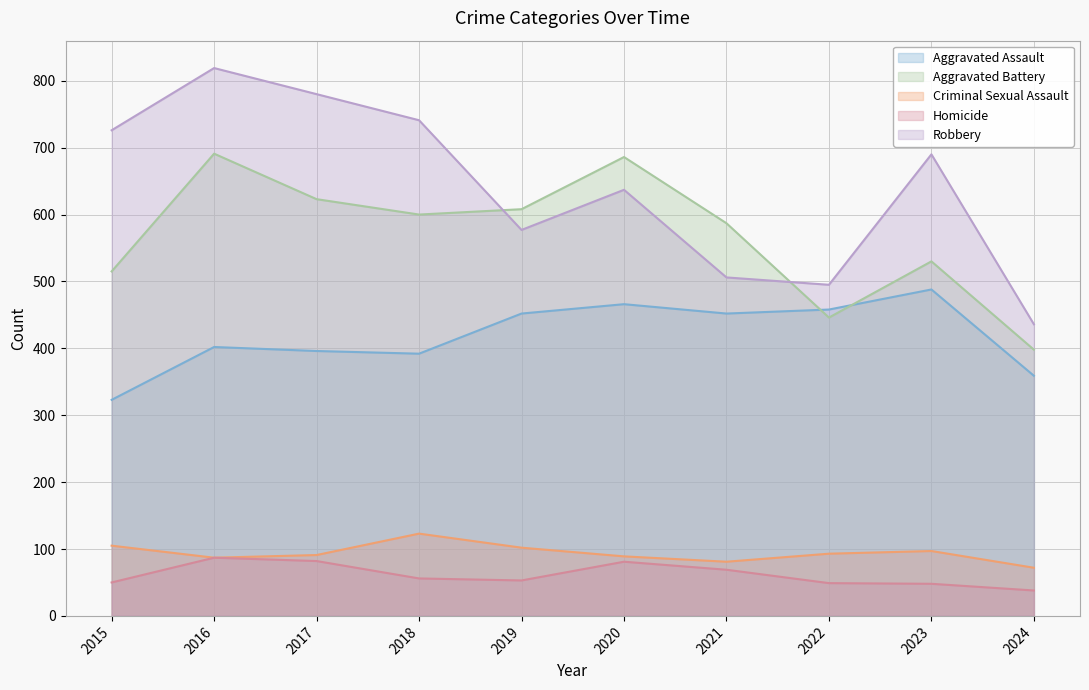

Where is Aggravated Assault nearest to the value 405?

2016